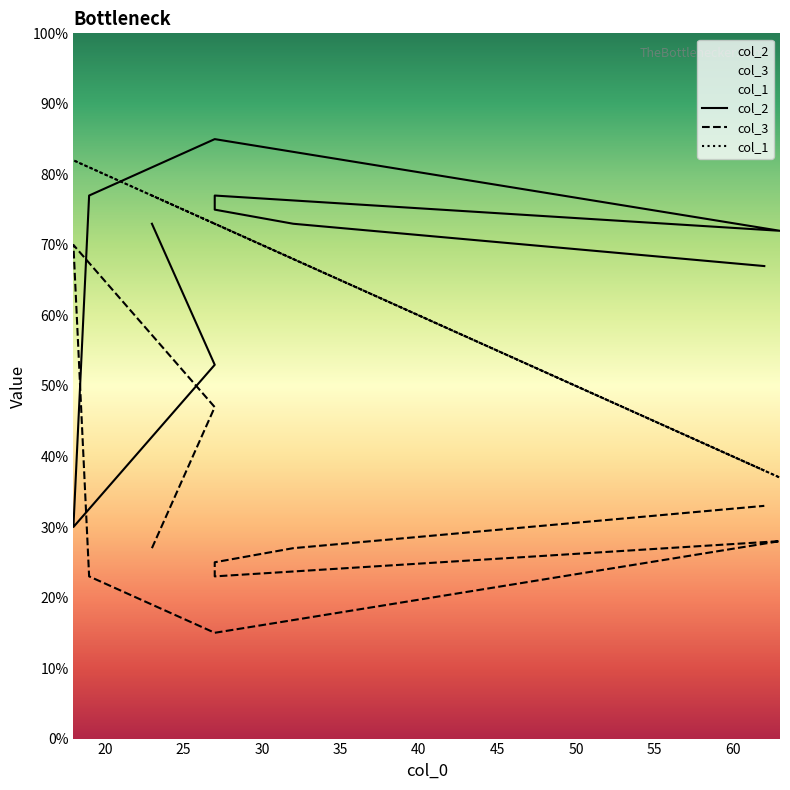

How many interior local valleys does the col_2 series have?

2